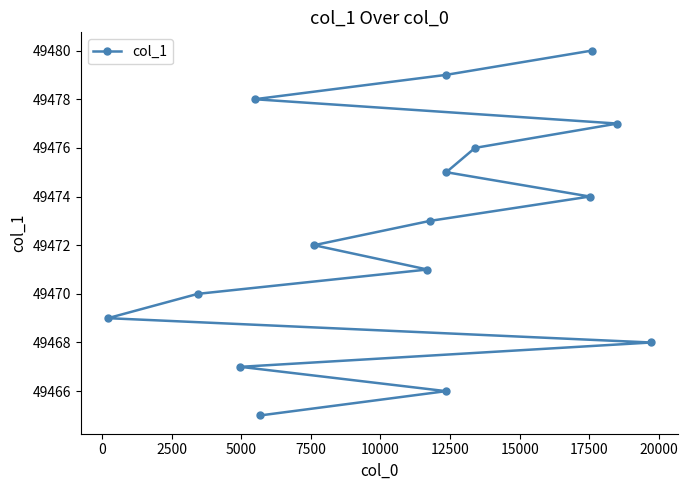

What is the maximum value shown in the chart?

49480